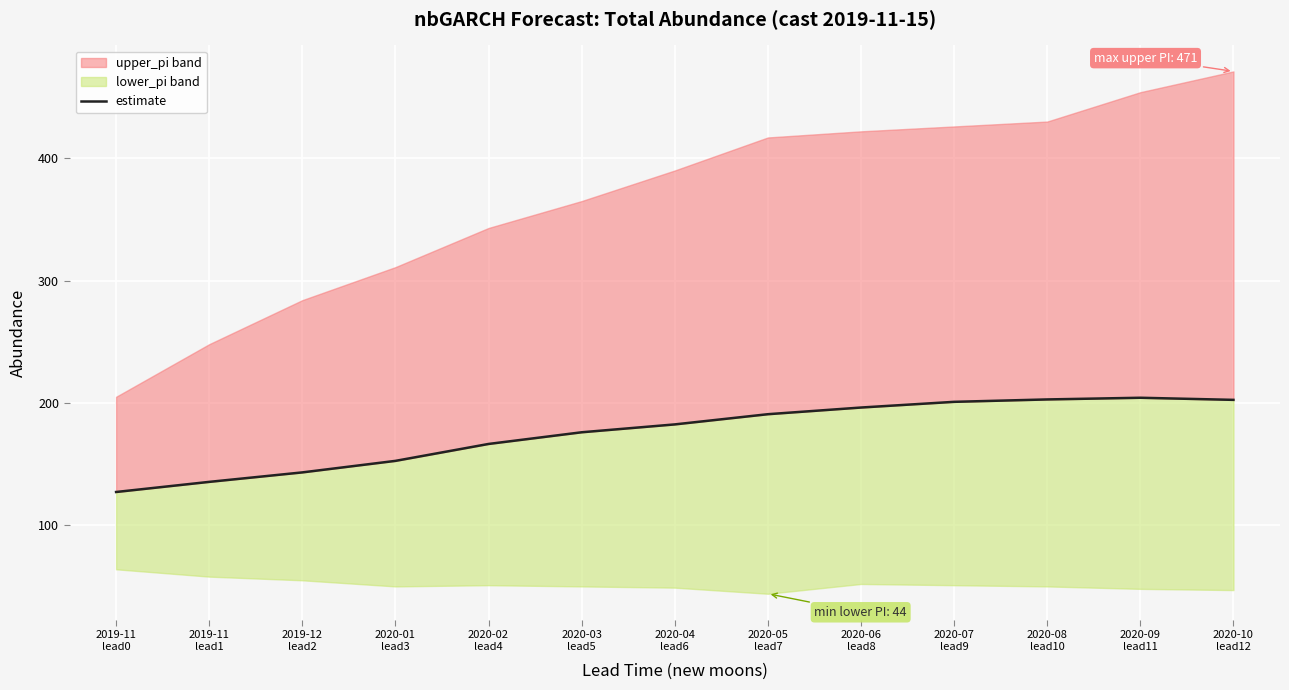

At which category does the data reach its first local peak?

2020-09
lead11